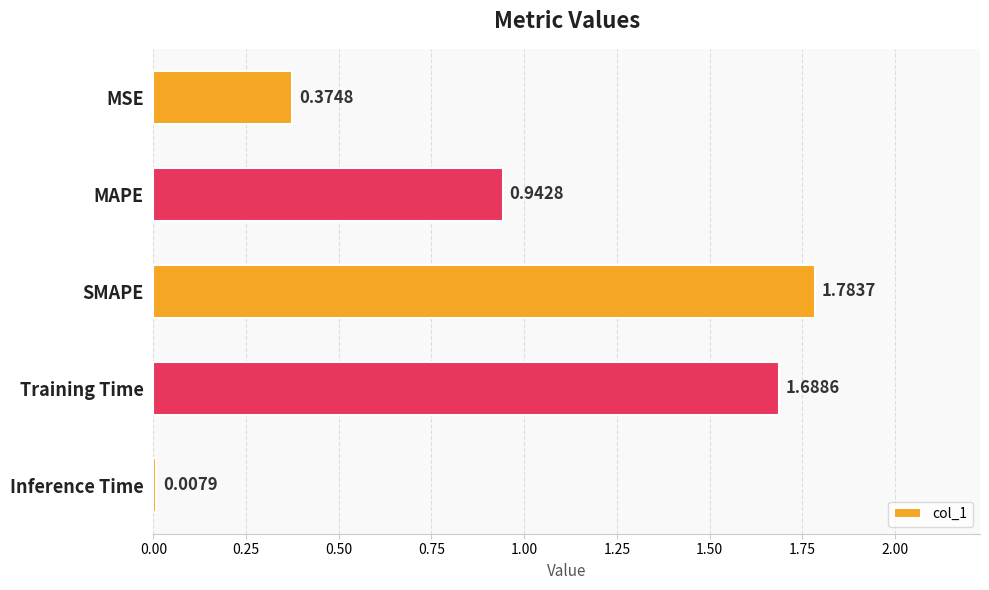

What is the label of the 4th bar from the top?

Training Time